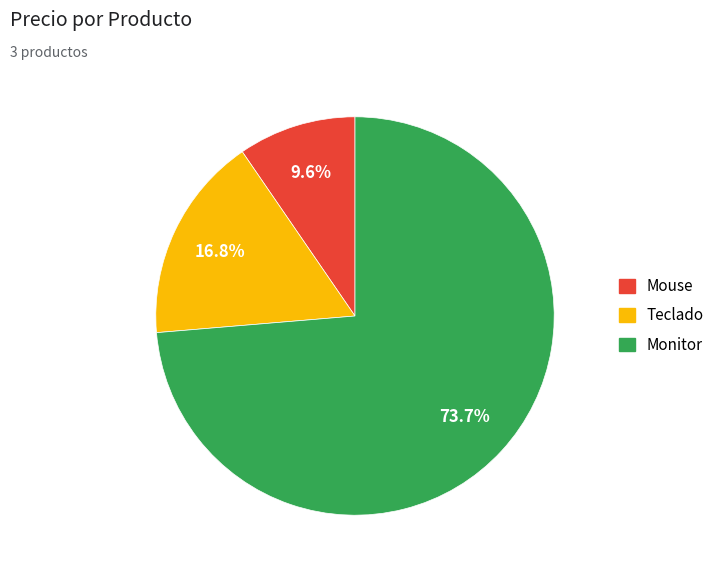

To the nearest percent, what is the combined percentage of Teclado and Mouse?

26%